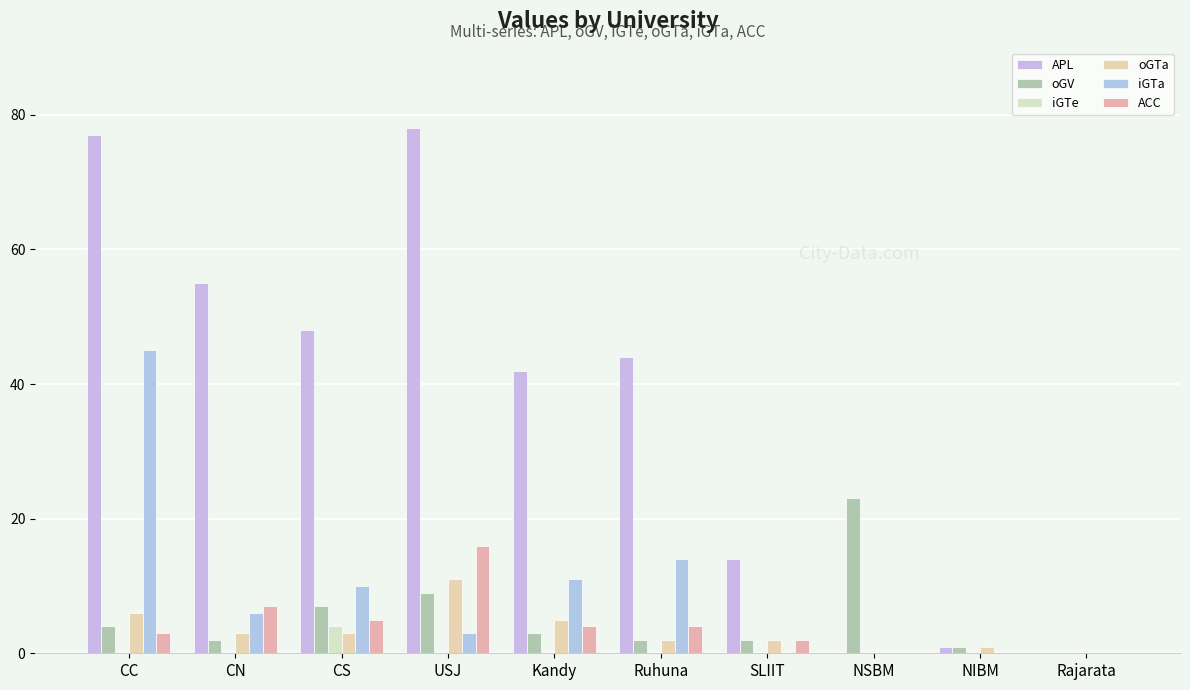

Reading right to left, extract all data points from this chart.

APL: 0	1	0	14	44	42	78	48	55	77
oGV: 0	1	23	2	2	3	9	7	2	4
iGTe: 0	0	0	0	0	0	0	4	0	0
oGTa: 0	1	0	2	2	5	11	3	3	6
iGTa: 0	0	0	0	14	11	3	10	6	45
ACC: 0	0	0	2	4	4	16	5	7	3